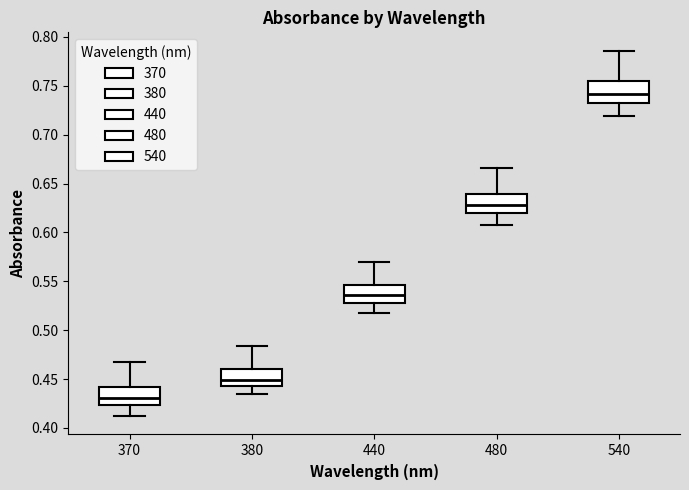

Reading left to right, transcribe this box plot: for each box, give where its median line is, the range the box spans, and where its two whiskers end, as read against the y-axis. The values are not printed on the chart, so give them approximately, as read against the axis.

370: median 0.430, box 0.425 to 0.440, whiskers 0.410 to 0.465
380: median 0.450, box 0.445 to 0.460, whiskers 0.435 to 0.485
440: median 0.535, box 0.530 to 0.545, whiskers 0.520 to 0.570
480: median 0.630, box 0.620 to 0.640, whiskers 0.610 to 0.665
540: median 0.740, box 0.735 to 0.755, whiskers 0.720 to 0.785